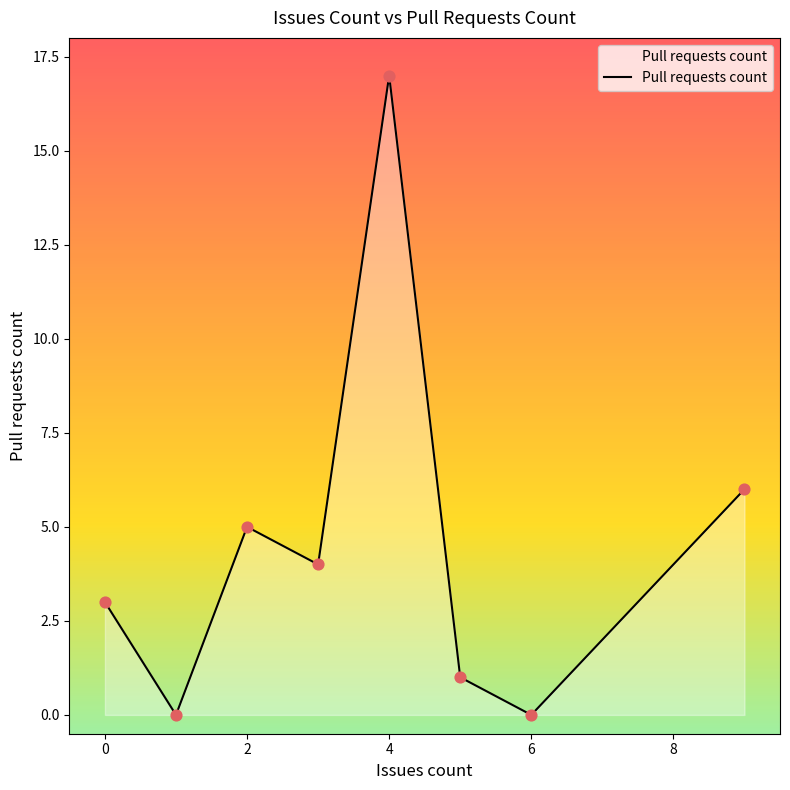

What is the maximum value shown in the chart?

17